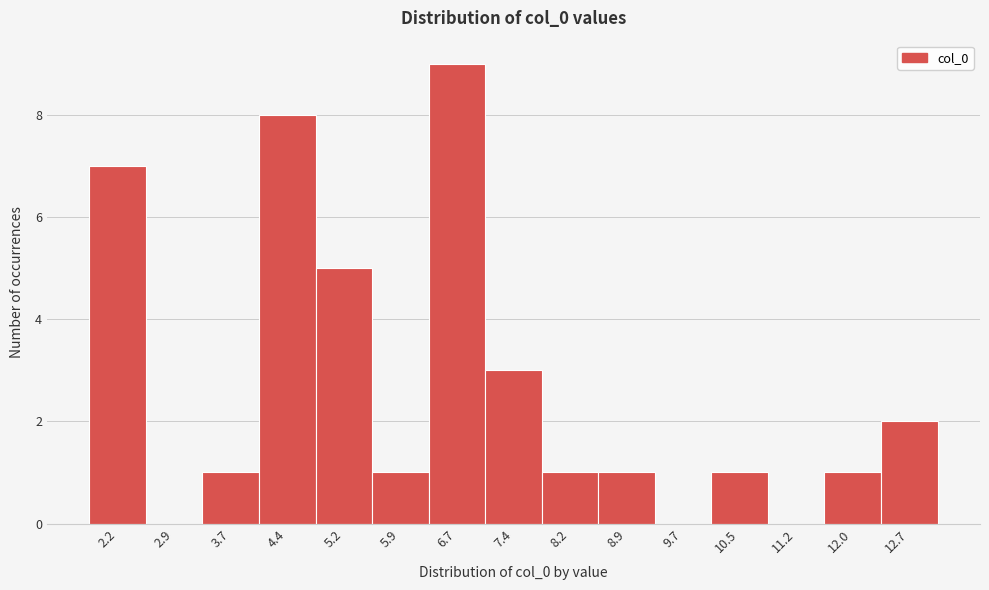

Reading right to left, transcribe all the data shown in this chart.

12.7=2	12.0=1	11.2=0	10.5=1	9.7=0	8.9=1	8.2=1	7.4=3	6.7=9	5.9=1	5.2=5	4.4=8	3.7=1	2.9=0	2.2=7